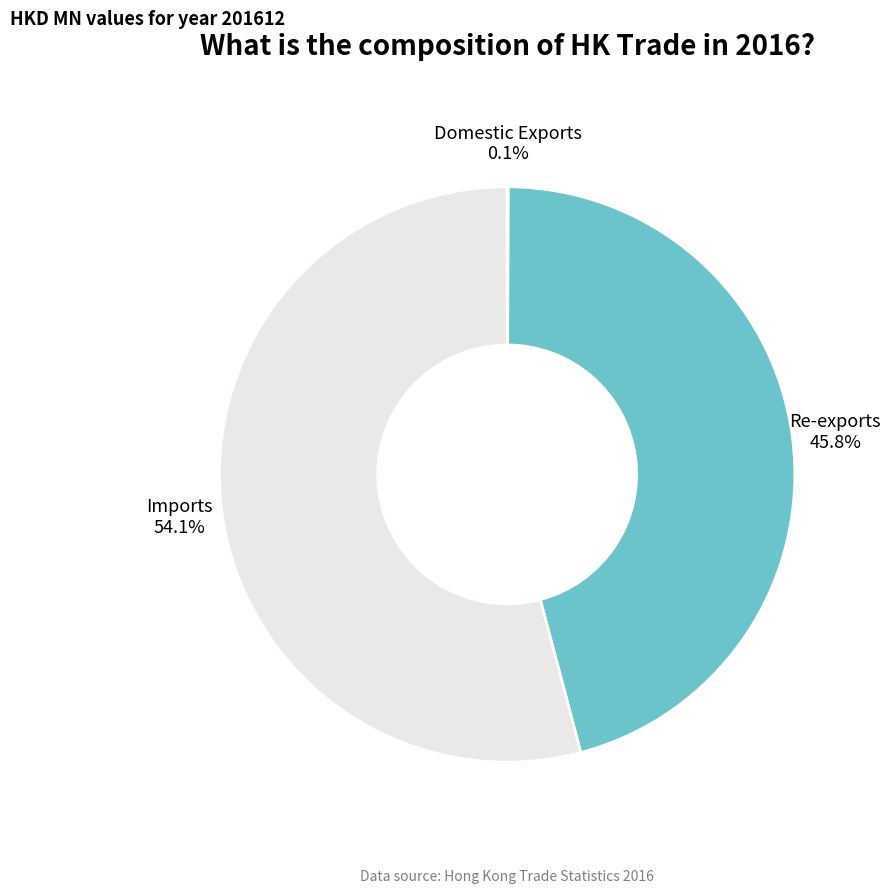

How much of the chart is everything except Imports?

45.9%